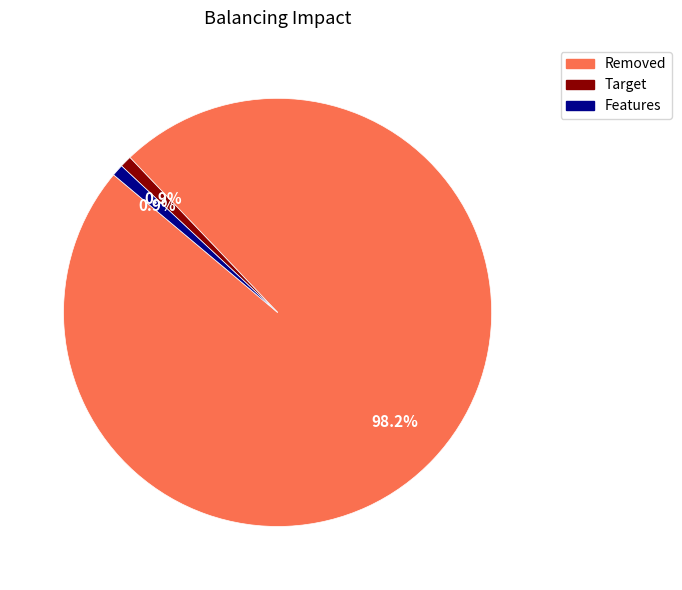

Is there any slice that represents more than half of the pie?

Yes